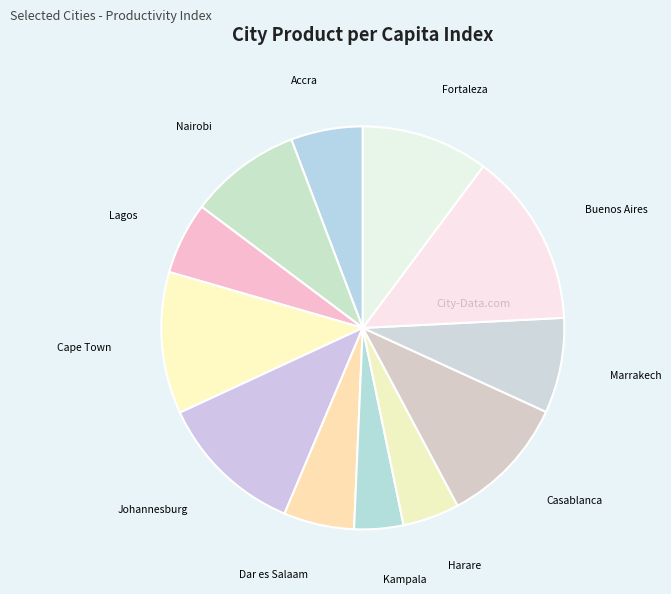

Which category has the biggest portion of the pie?

Buenos Aires